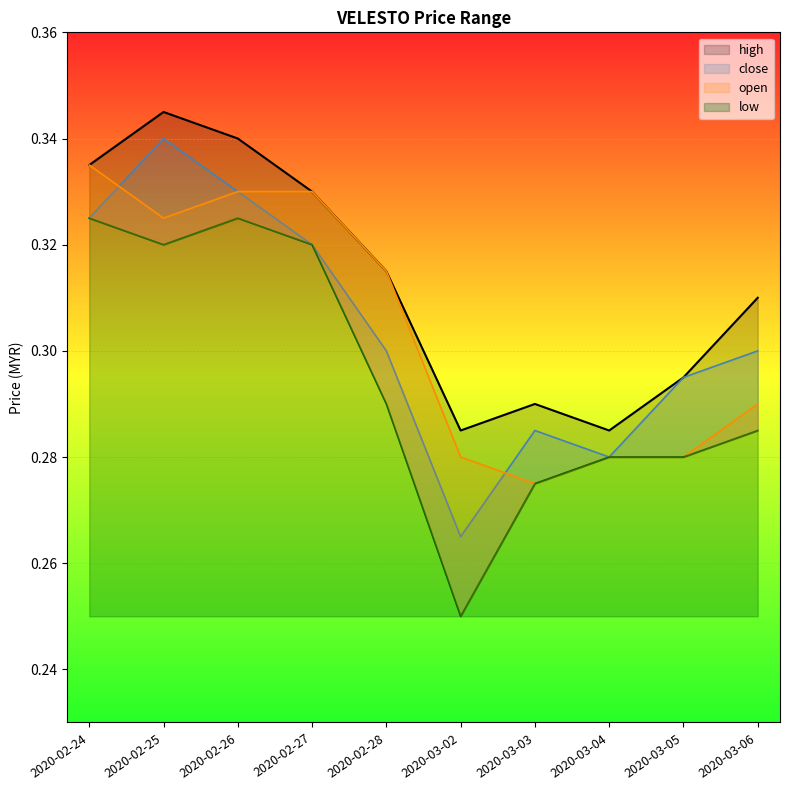

How many low values are between 0 and 1?

10